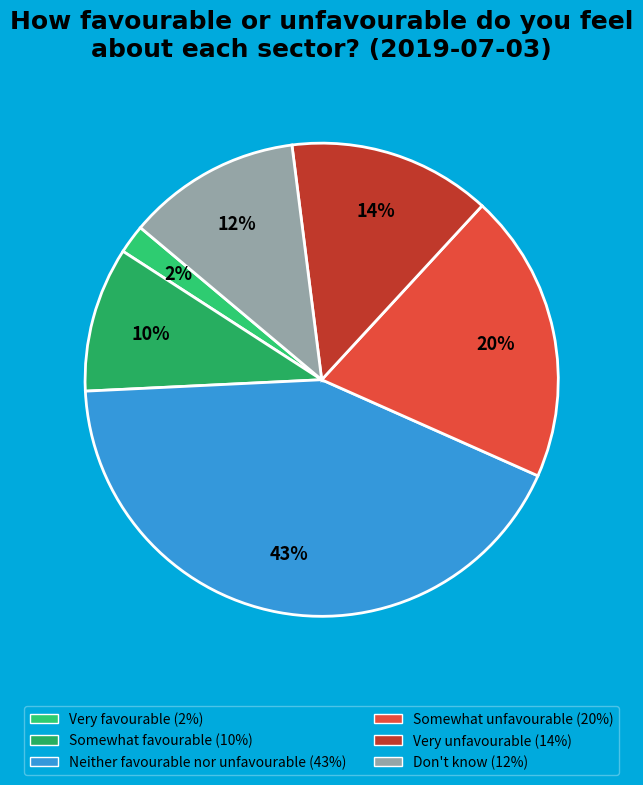

To the nearest percent, what is the average slice percentage?

17%